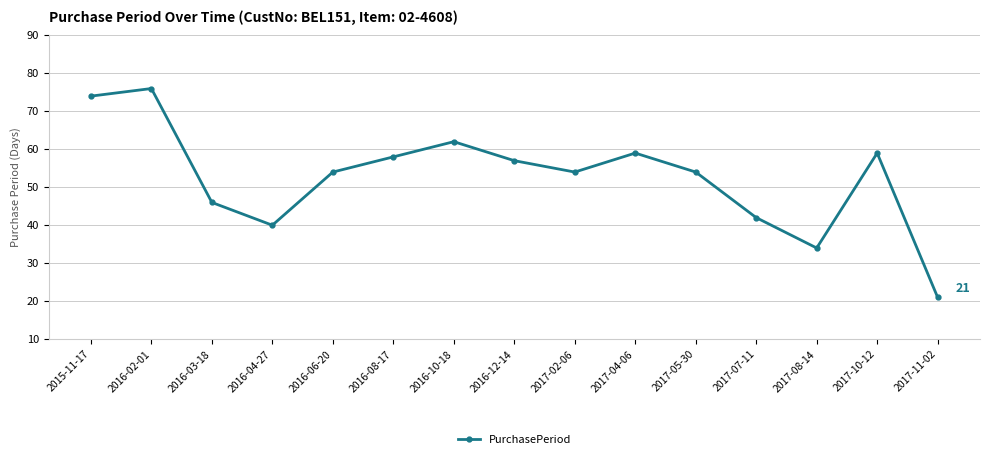

Where is the data nearest to the value 48?

2016-03-18